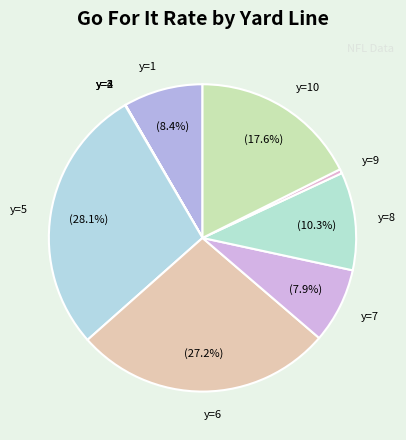

Do y=9 and y=8 together represent more than half of the pie?

No